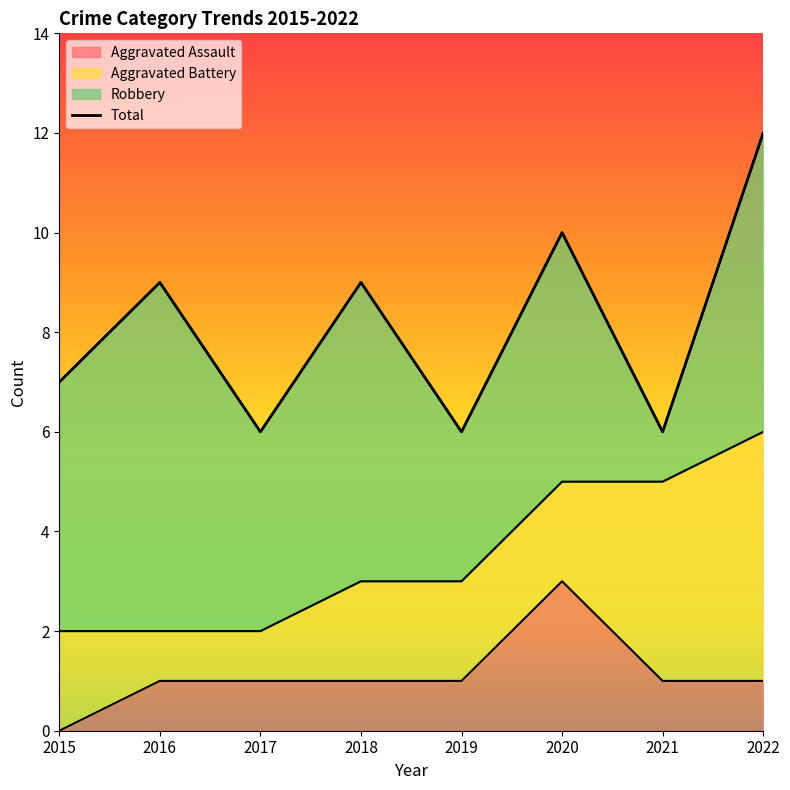

What is the maximum value for Aggravated Assault?

3